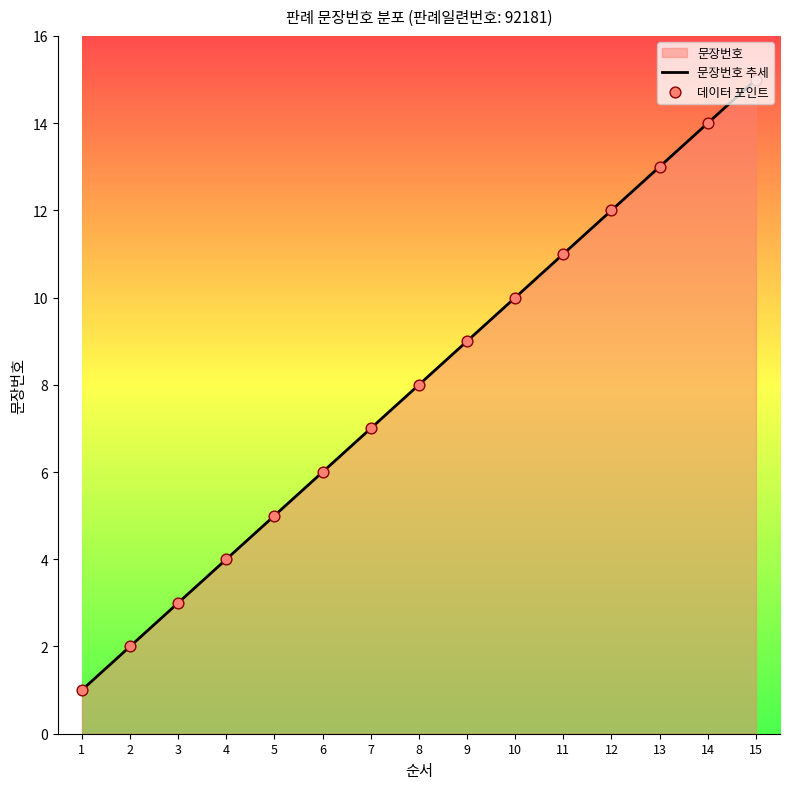

At which category is the sum across all series the highest?

15